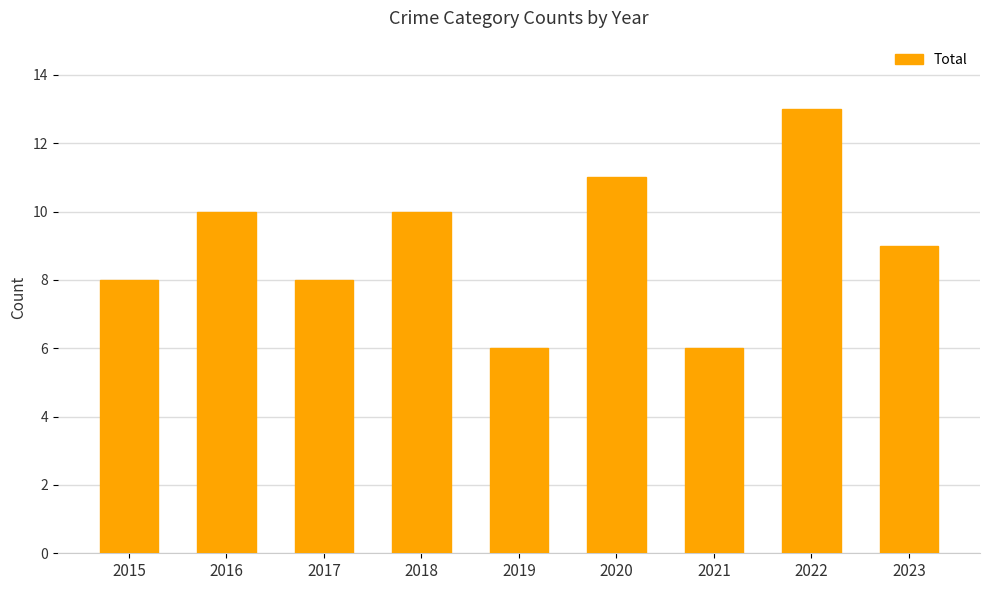

Approximately how many times larger is the value at 2022 compared to 2019?

2.2